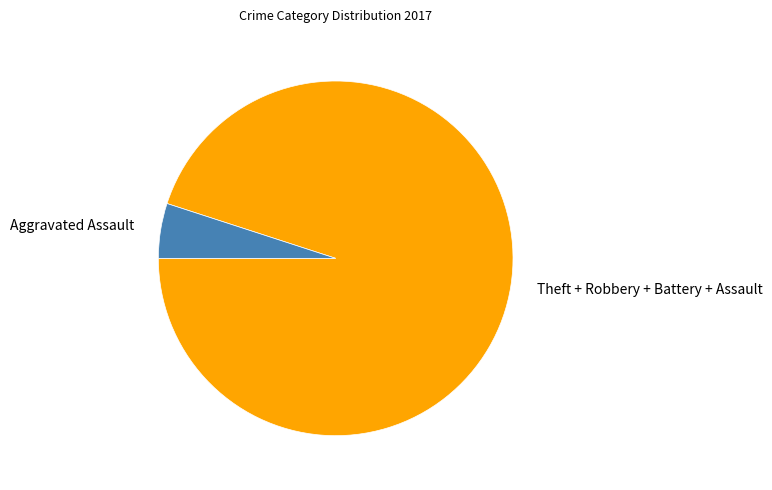

The Aggravated Assault slice represents 5% of the pie. True or false?

True